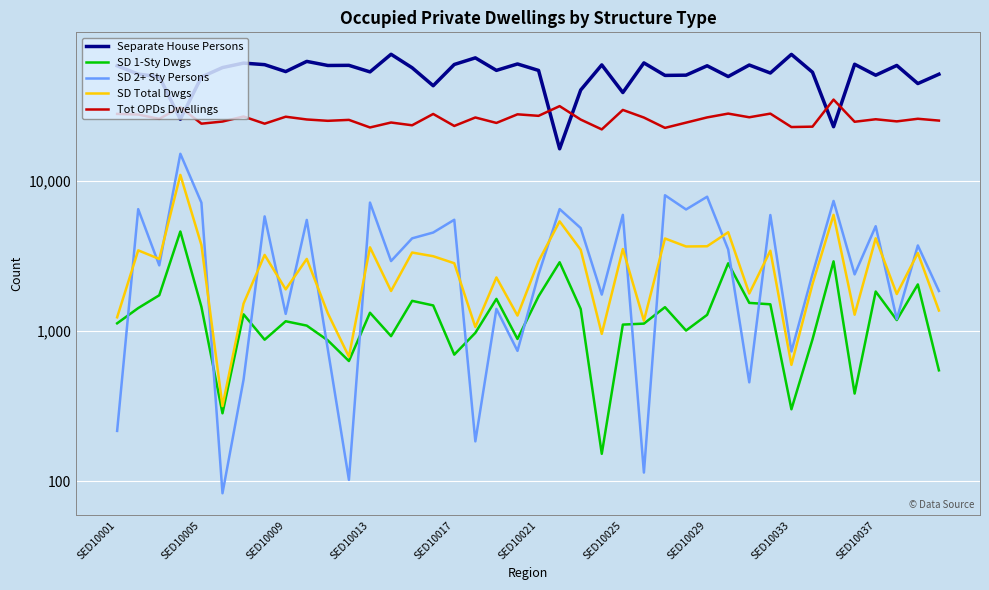

Is this an area chart (filled region under the line)?

No